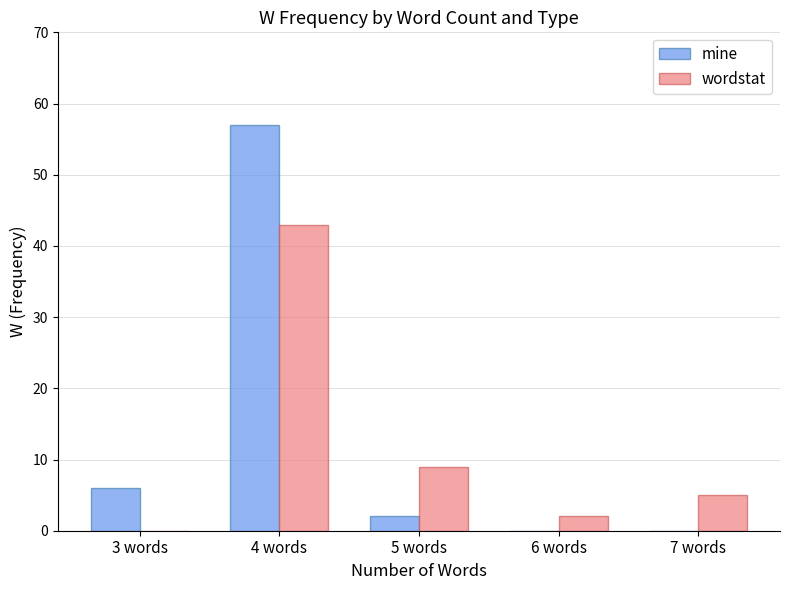

The mine series shows 6 at 3 words. True or false?

True